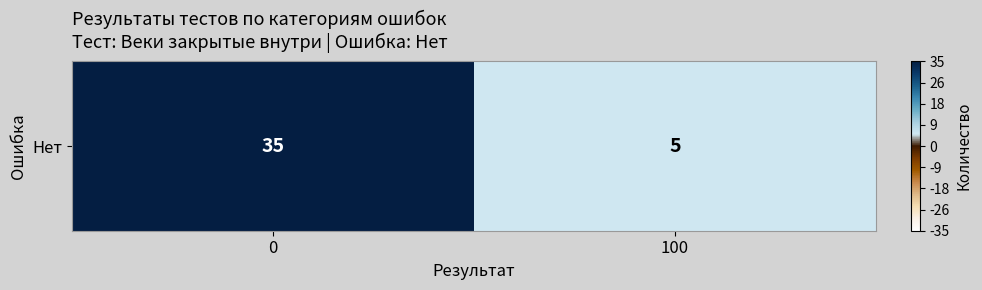

The value at 100 is 7. True or false?

False